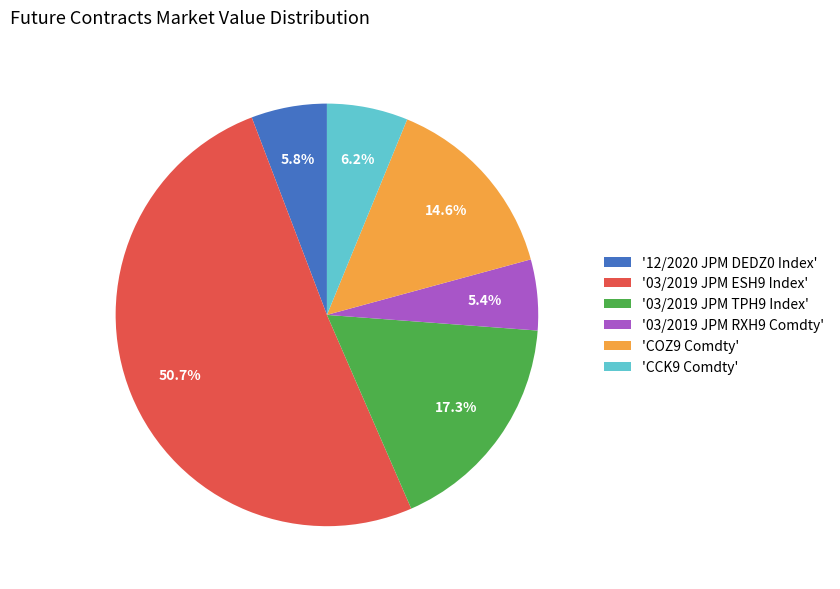

Which has a higher value, '03/2019 JPM TPH9 Index' or '03/2019 JPM ESH9 Index'?

'03/2019 JPM ESH9 Index'